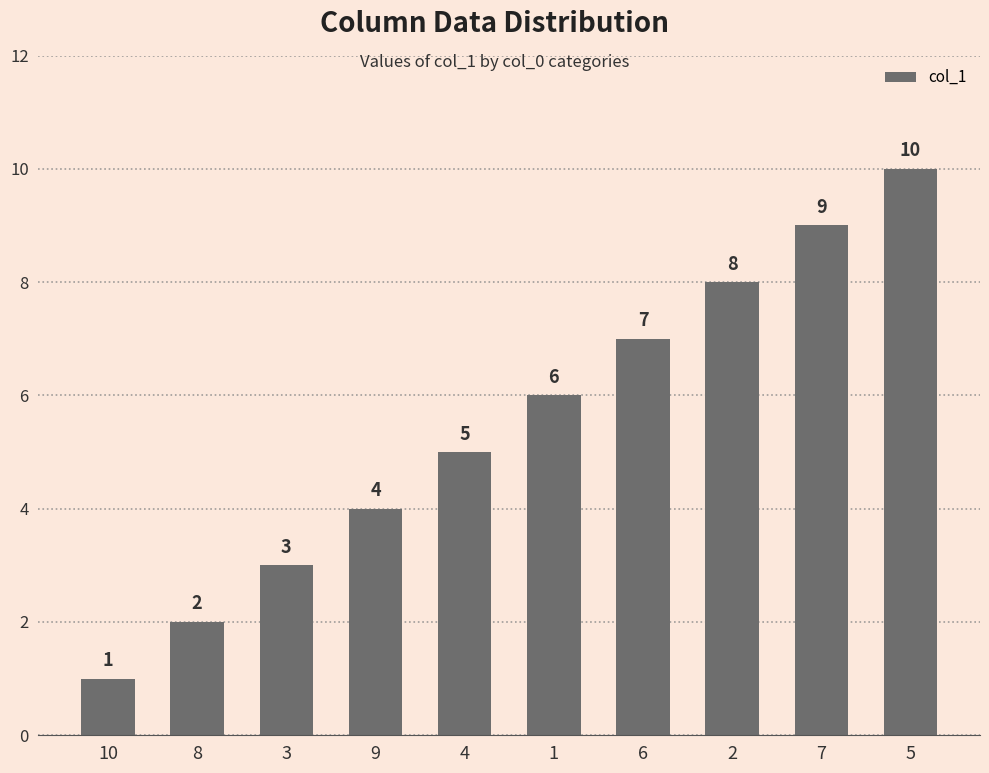

What is the approximate value at 2?

8